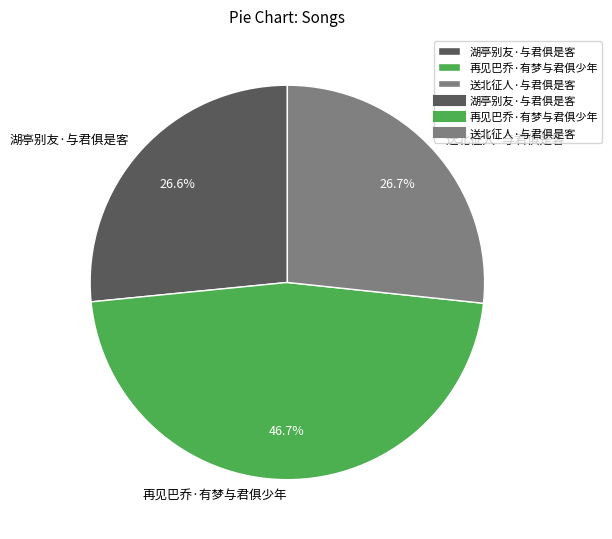

Is there a majority slice in this chart?

No